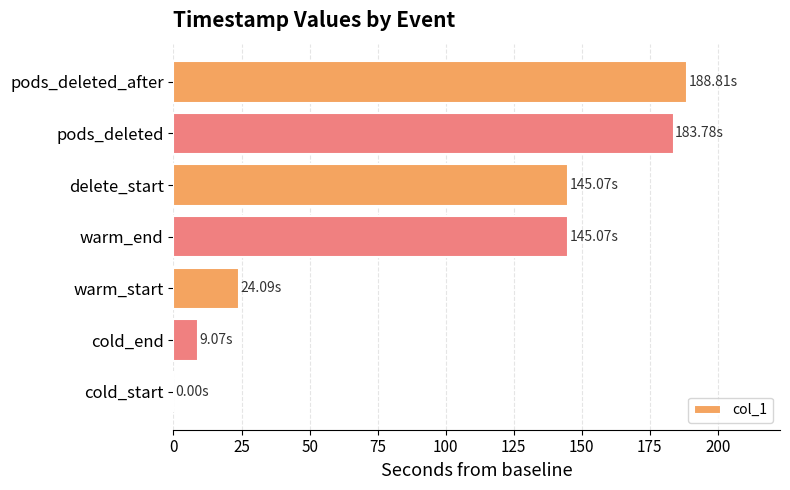

Between cold_end and pods_deleted, which is larger?

pods_deleted